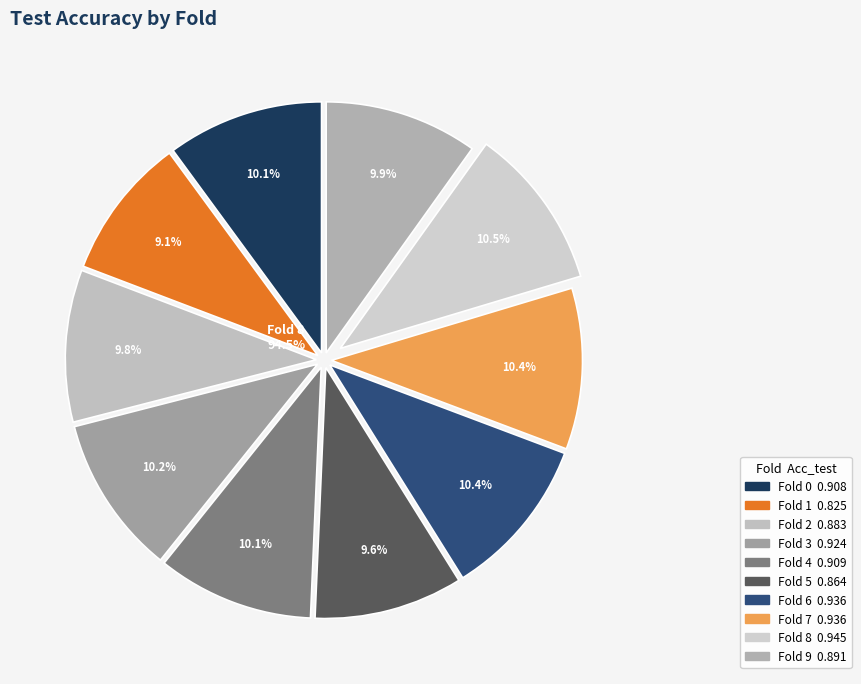

To the nearest percent, what portion does Fold 6 represent?

10%